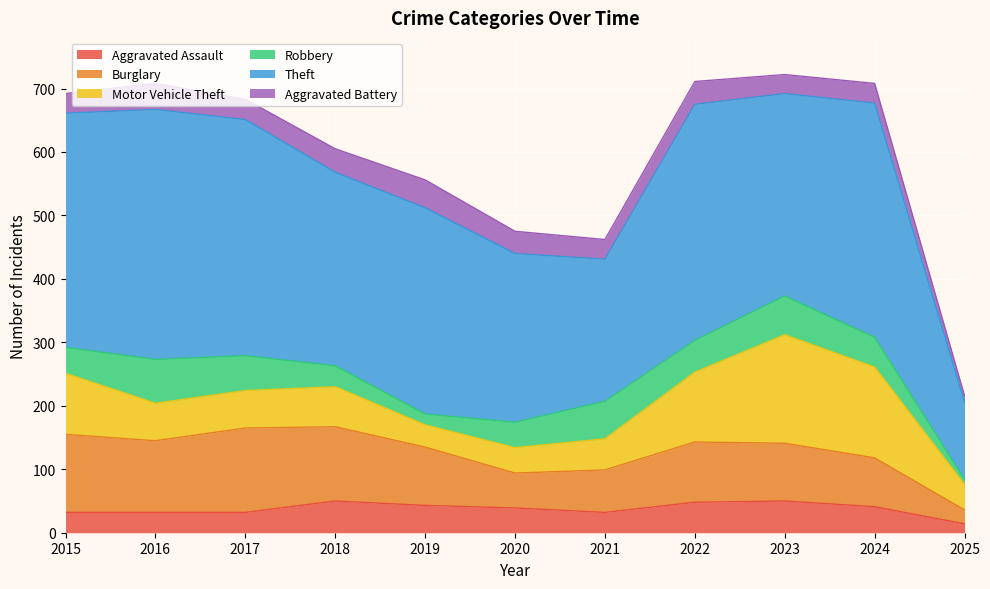

At how many categories does at least one series exceed 376?

1